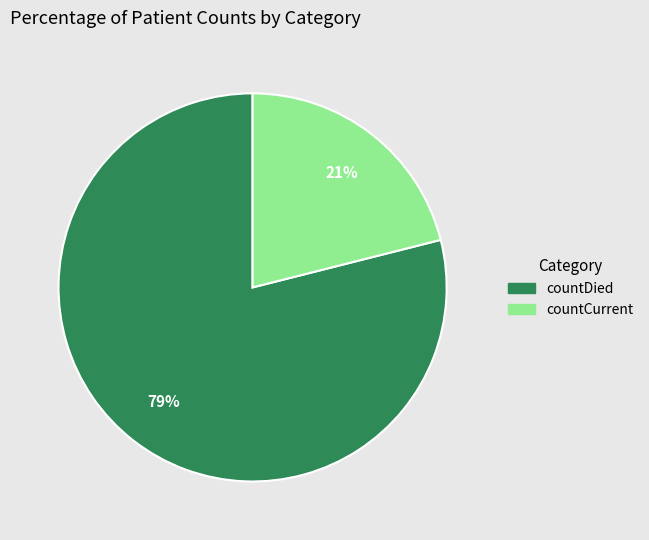

Does any single category account for the majority?

Yes